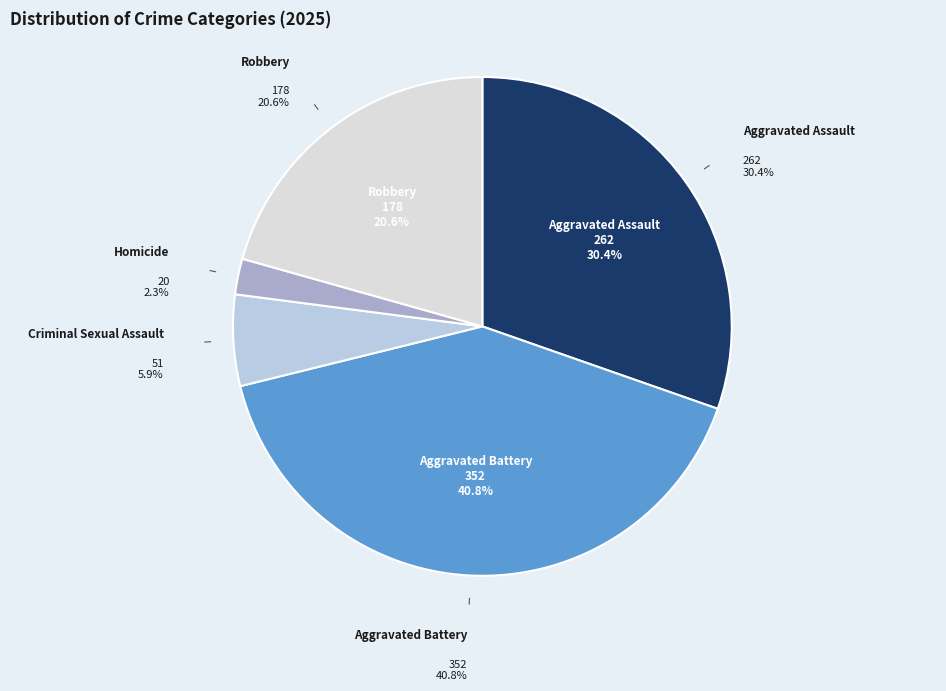

What percentage is the Aggravated Battery slice, to the nearest percent?

41%